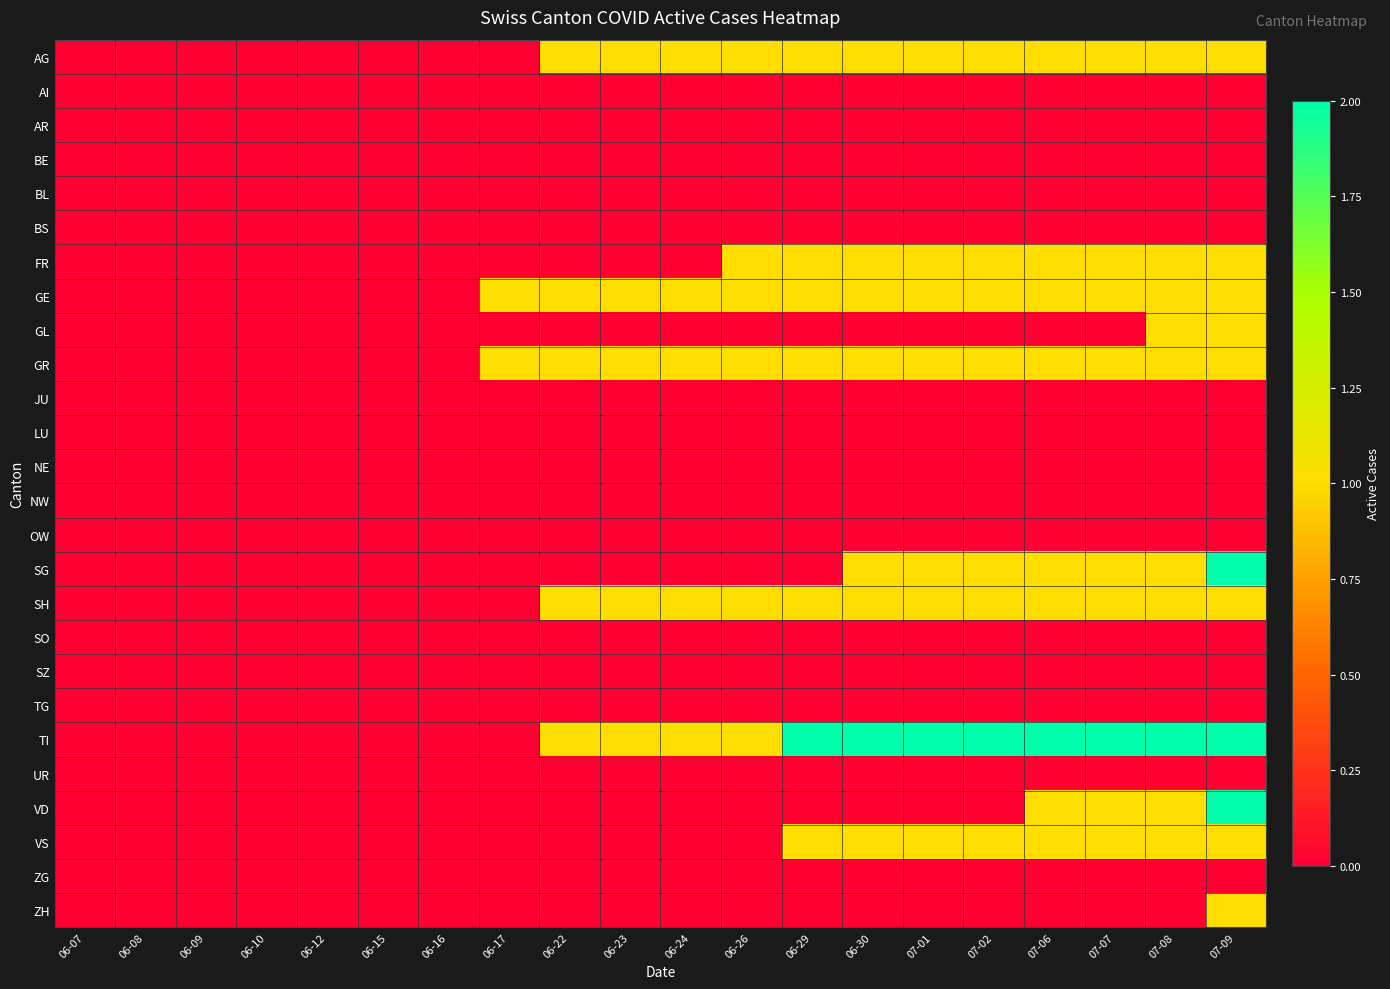

What is the difference between the highest and lowest values at 07-06?

2